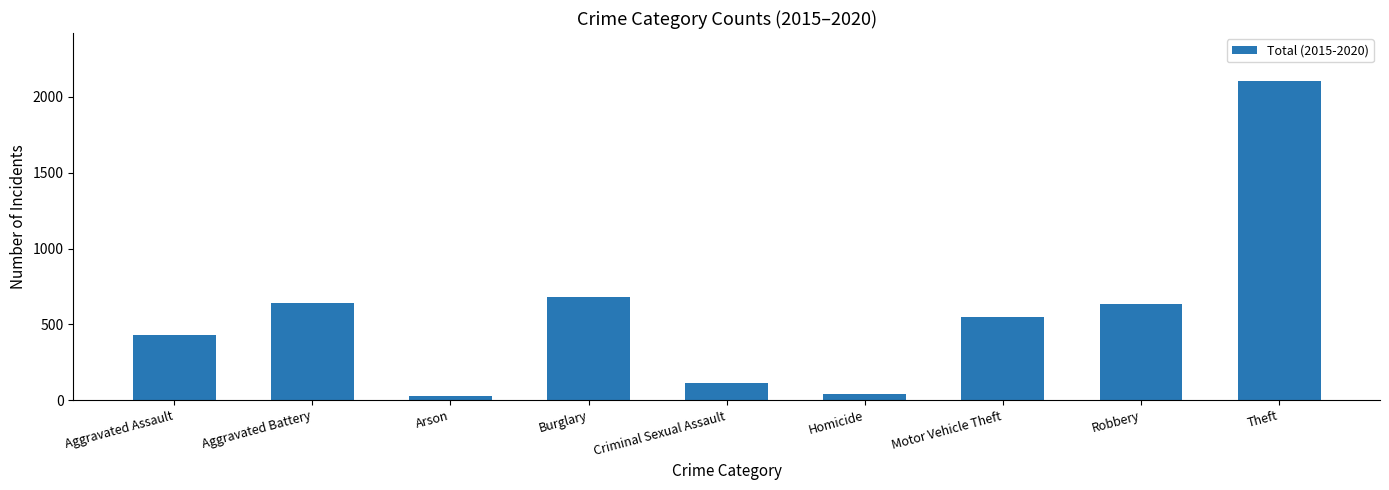

Read the value at Aggravated Assault.

430